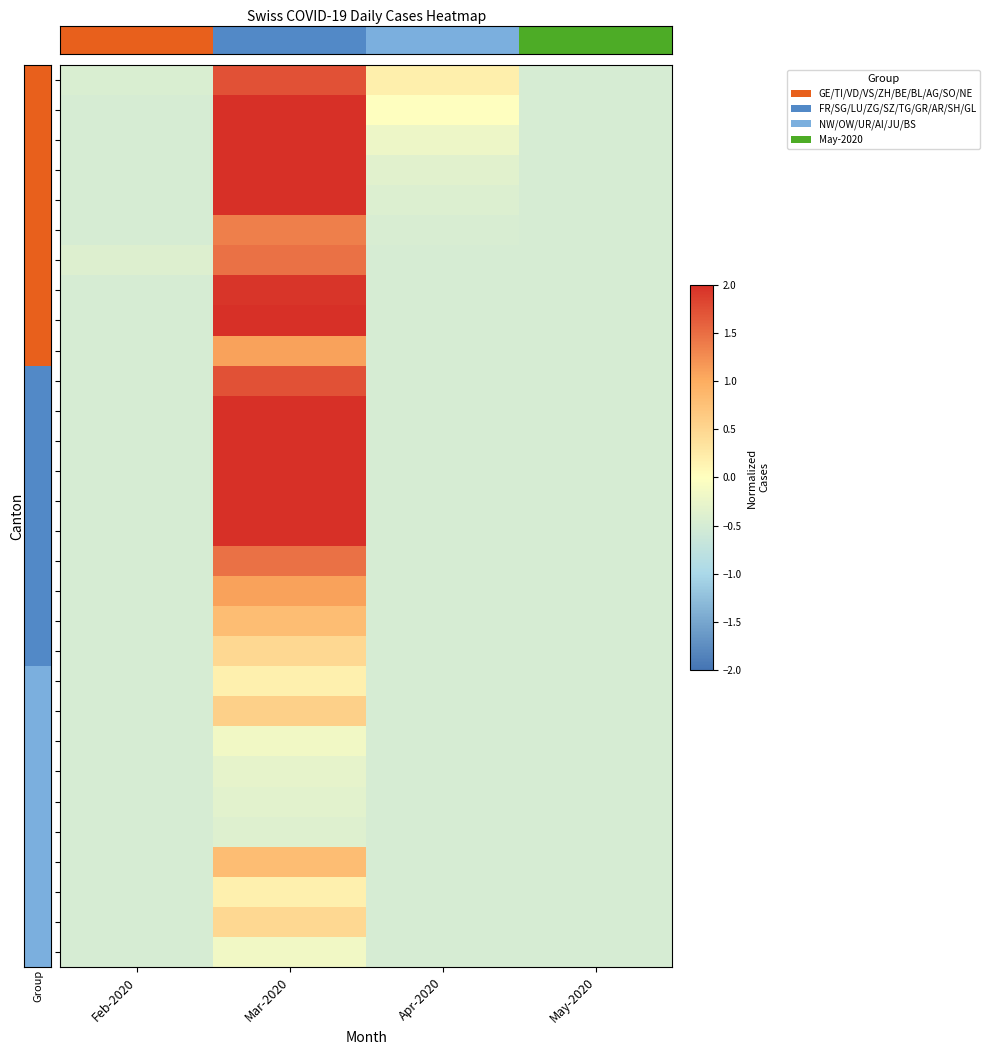

Count the number of categories in the chart.

4